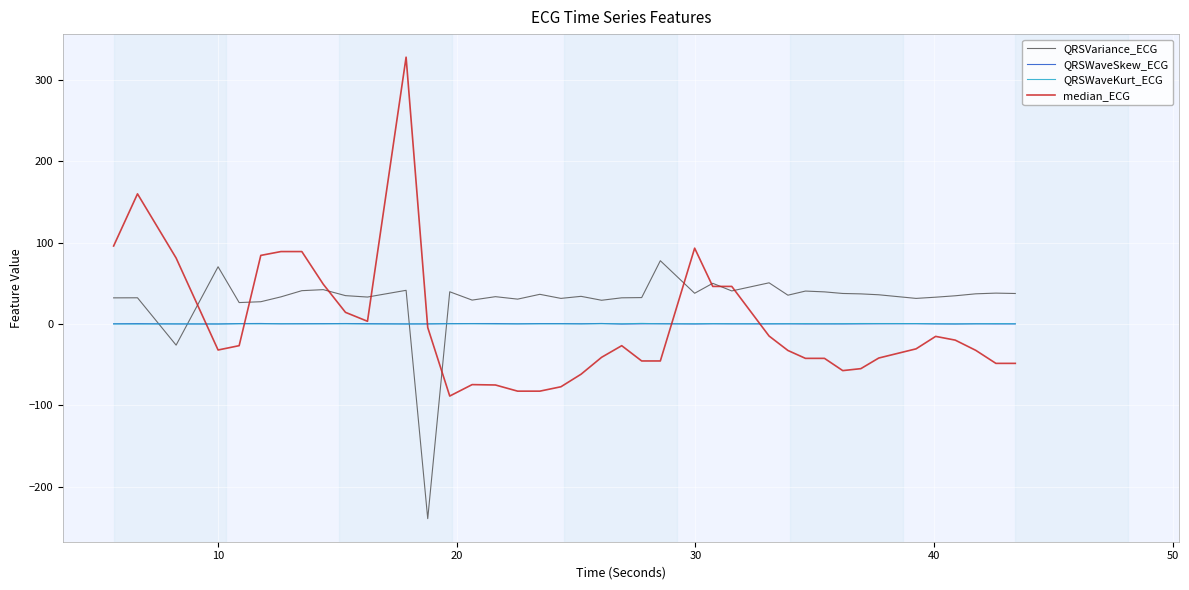

Which series has the largest range (max minus min)?

median_ECG